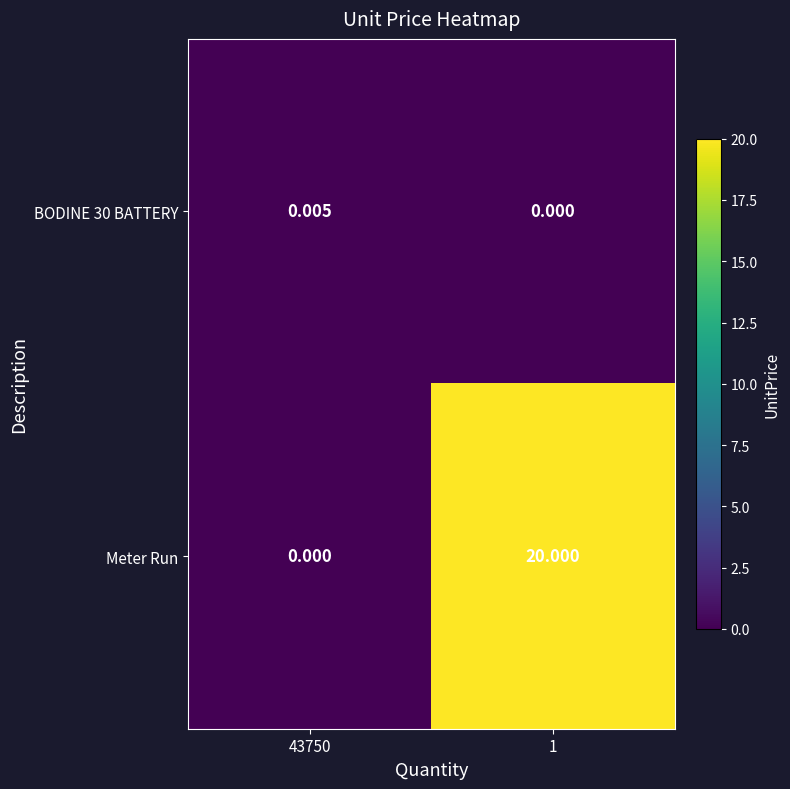

Which series changed the most between 43750 and 1?

Meter Run